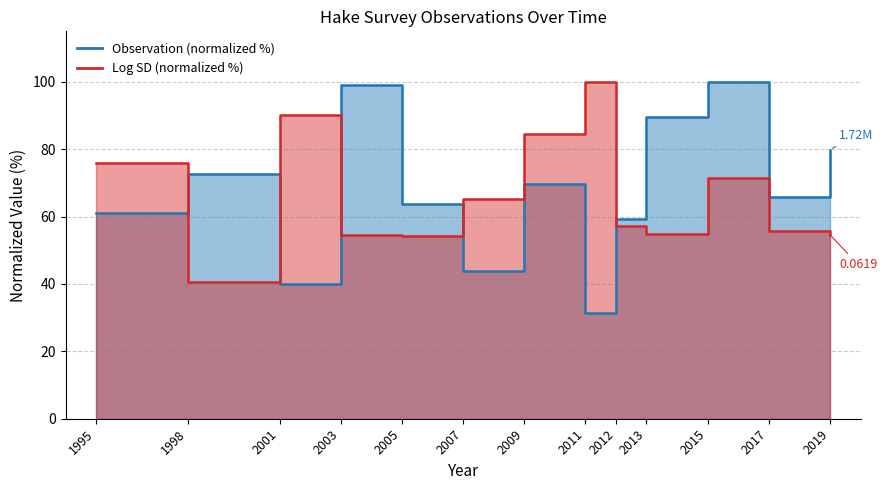

How many data points in Observation are less than 65?

6